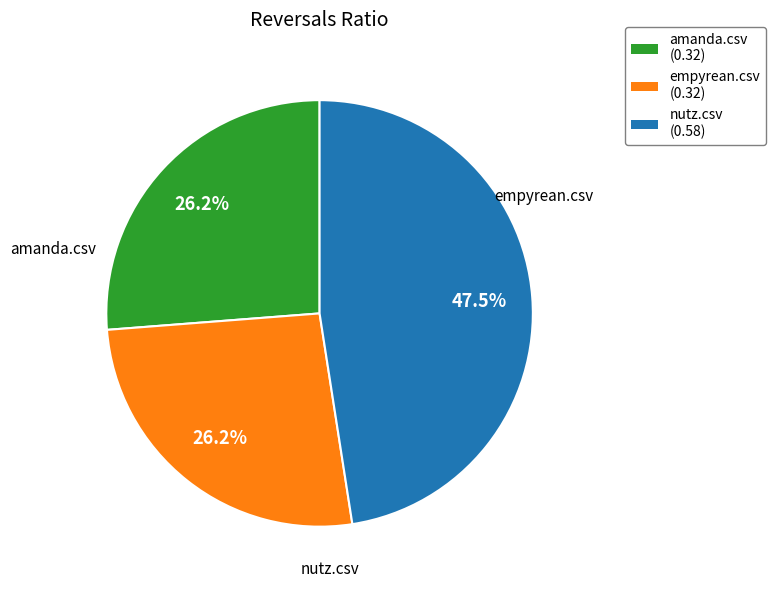

The empyrean.csv slice represents 34% of the pie. True or false?

False